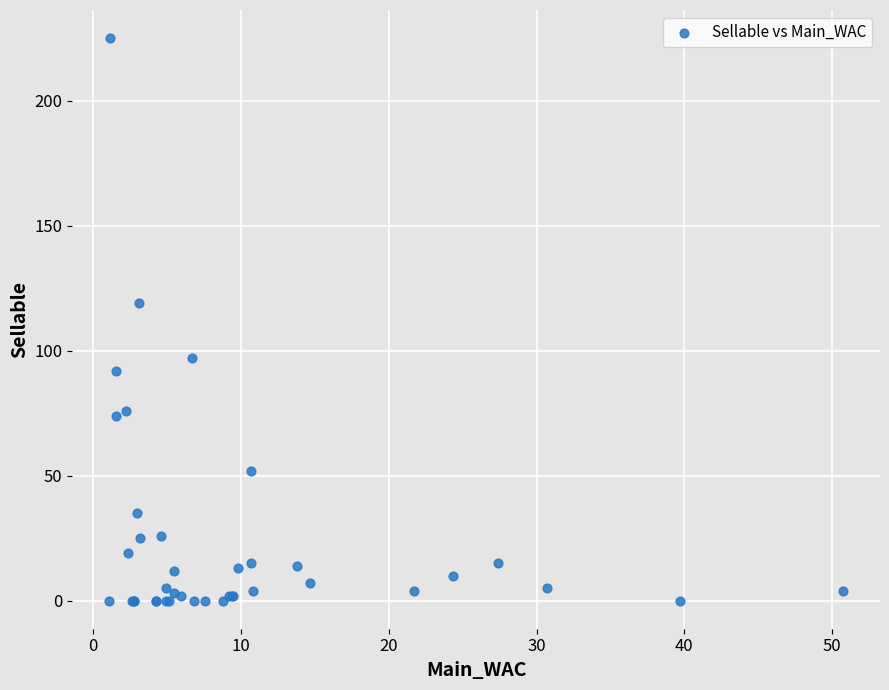

What Y value in the scatter plot is closest to 112?

119